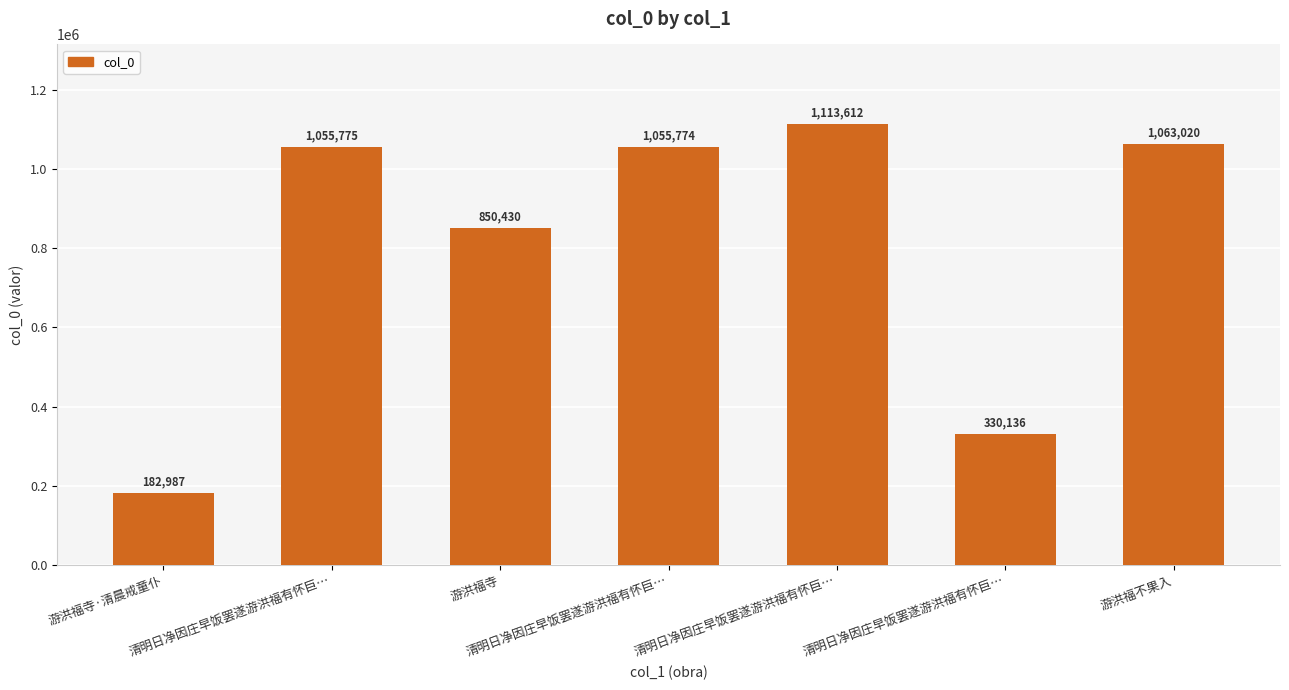

At which label does the data first exceed 1055774?

清明日净因庄早饭罢遂游洪福有怀巨…